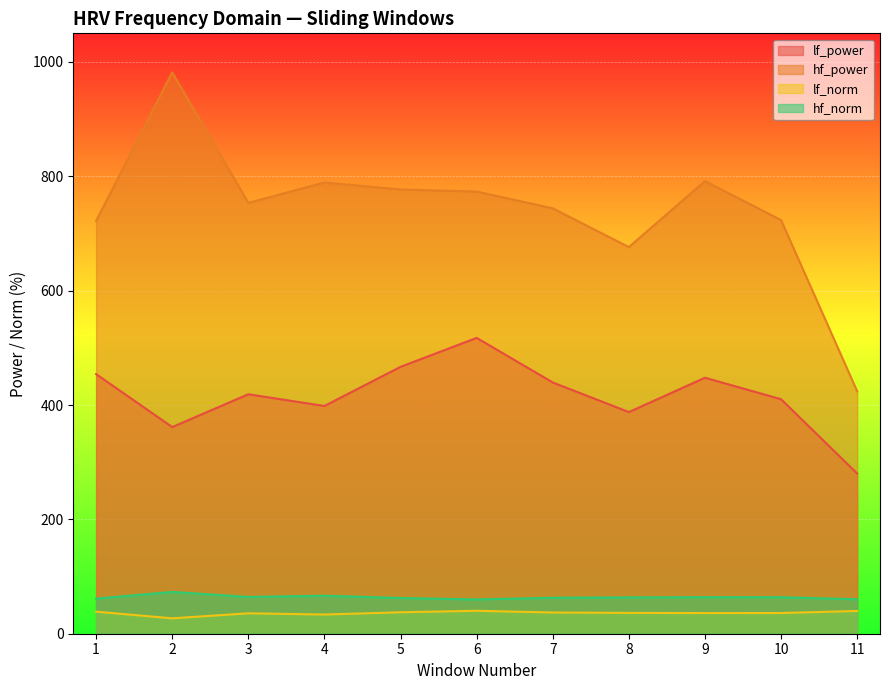

Reading left to right, list all the values displayed in this chart.

lf_power: 454.0	361.4	418.8	398.3	466.7	517.4	439.4	387.7	447.7	410.1	280.2
hf_power: 721.9	981.7	753.6	789.2	777.0	773.3	744.0	676.2	791.6	723.4	424.0
lf_norm: 38.6	26.9	35.7	33.5	37.5	40.1	37.1	36.4	36.1	36.2	39.8
hf_norm: 61.4	73.1	64.3	66.5	62.5	59.9	62.9	63.6	63.9	63.8	60.2